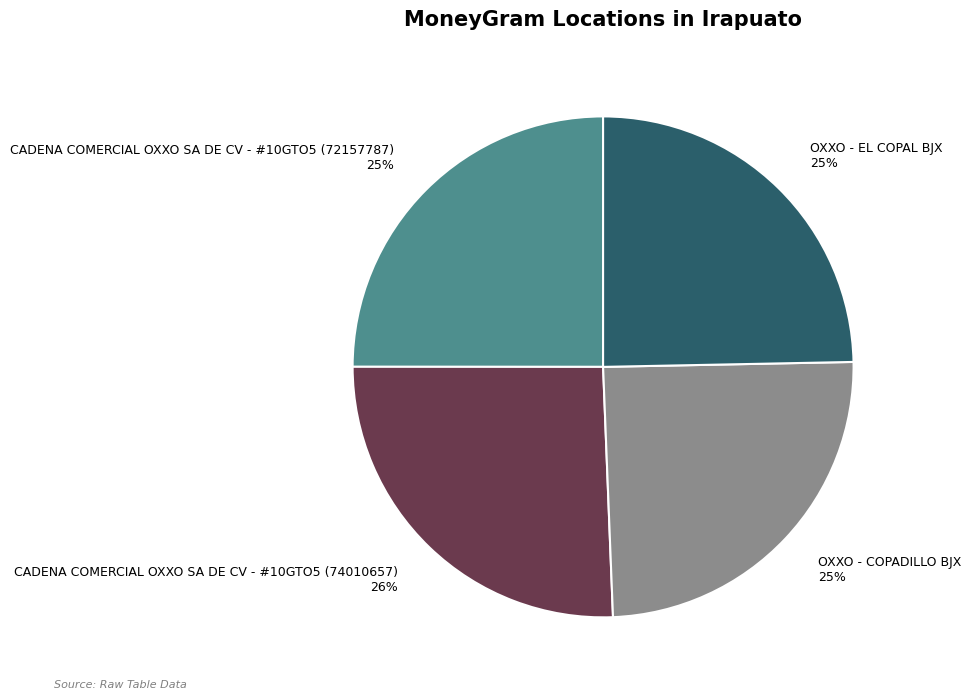

To the nearest percent, what is the average slice percentage?

25%